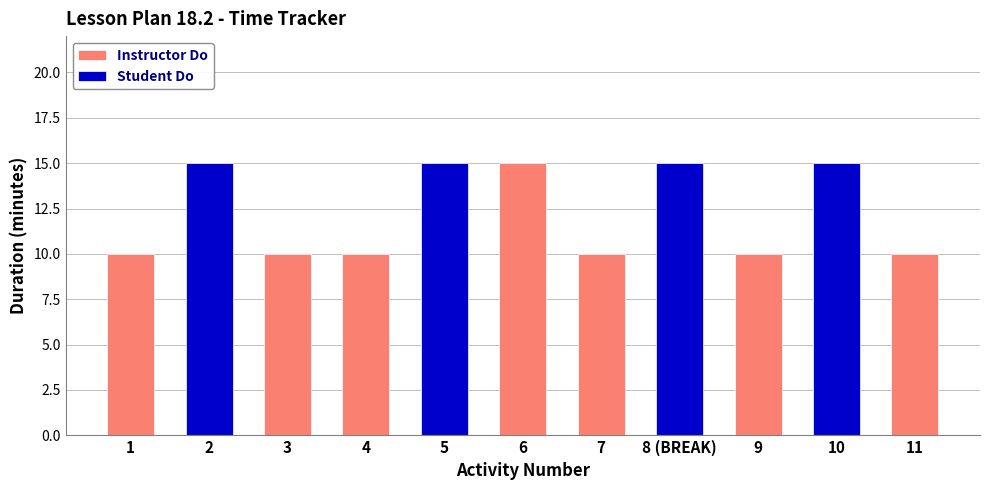

Which series has the widest spread of values?

Student Do